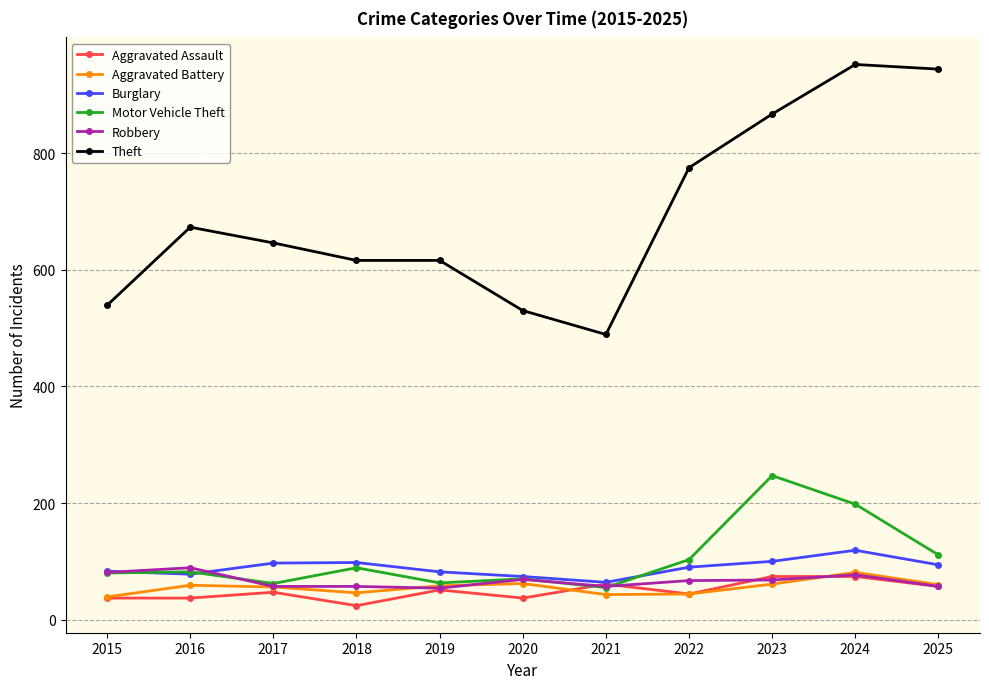

What is the value of the Motor Vehicle Theft point at the 4th from the left?

89